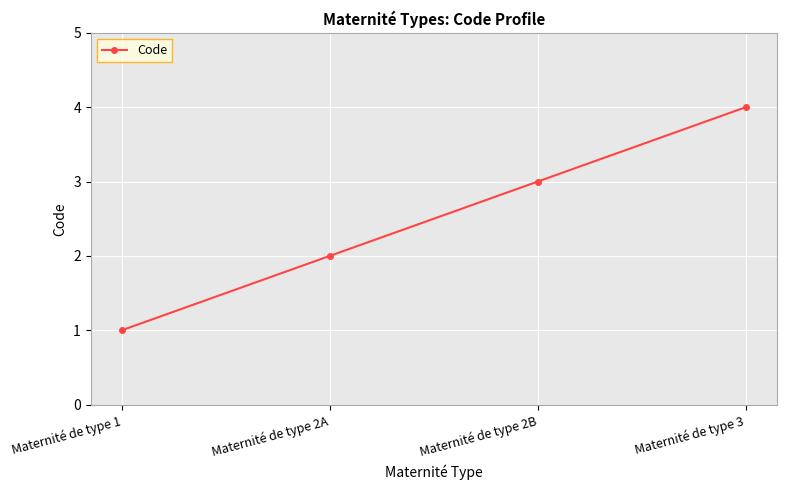

Is this an area chart (filled region under the line)?

No